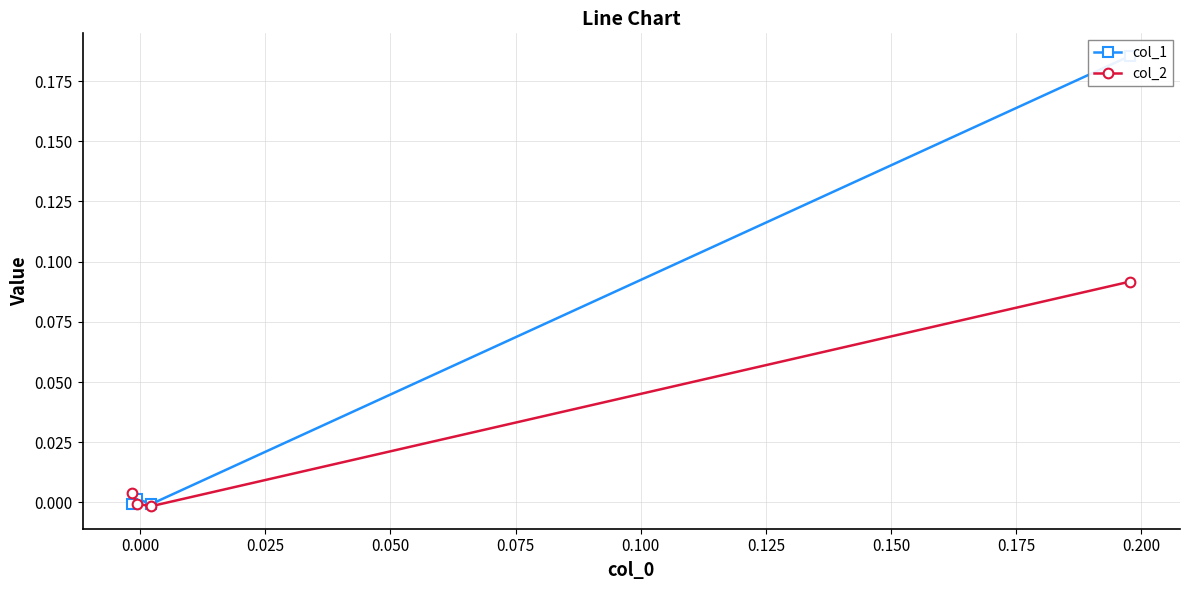

True or false: col_2 has a value of -0.0 at 0.000.

False